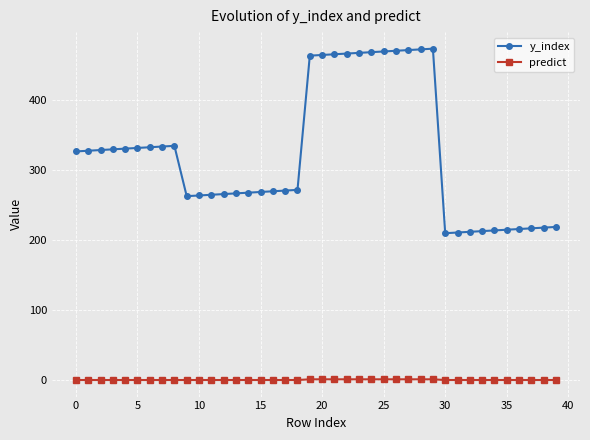

Which series has the widest spread of values?

y_index